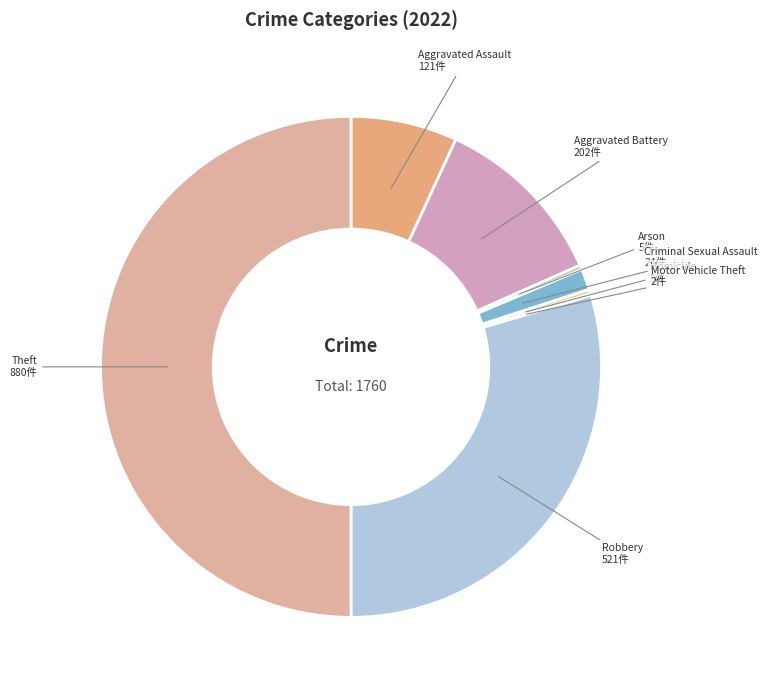

Does Aggravated Assault account for over 50% of the chart?

No